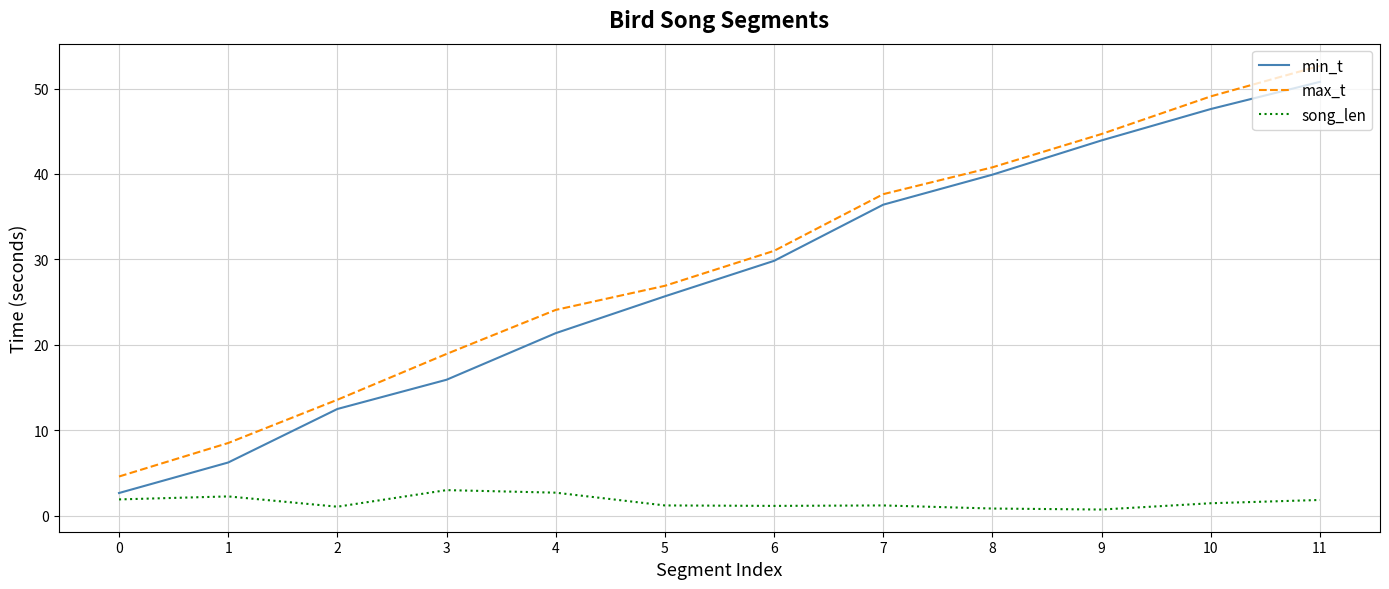

True or false: song_len and min_t intersect in this chart.

False